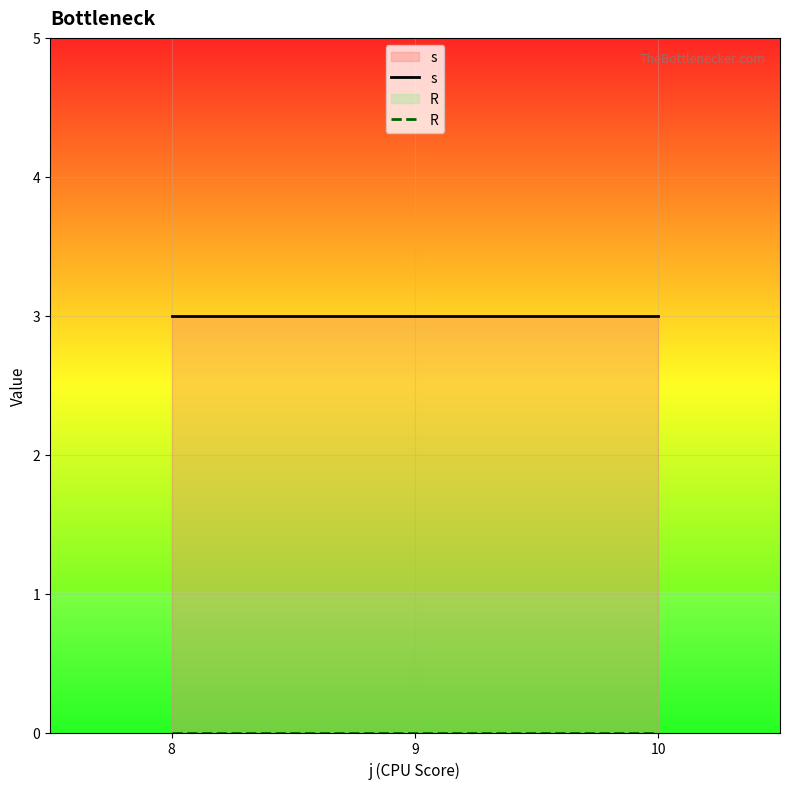

What is the value of the s point at the 2nd from the left?

3